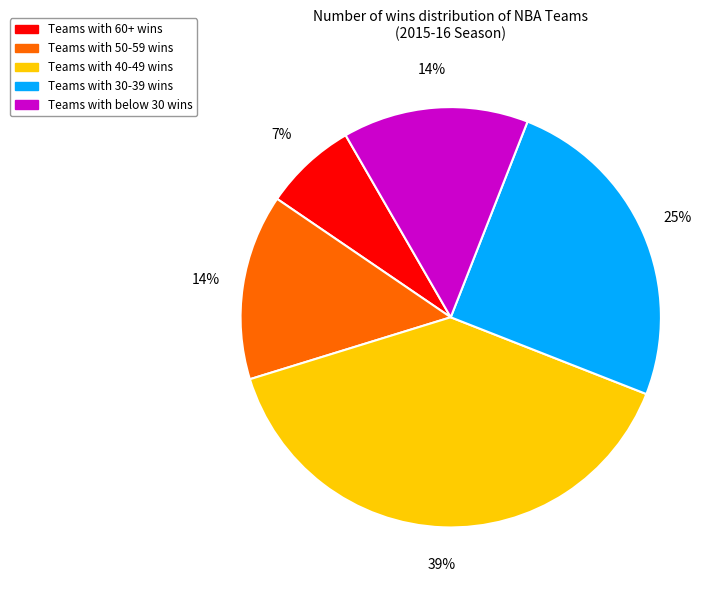

Count the number of slices in the pie.

5